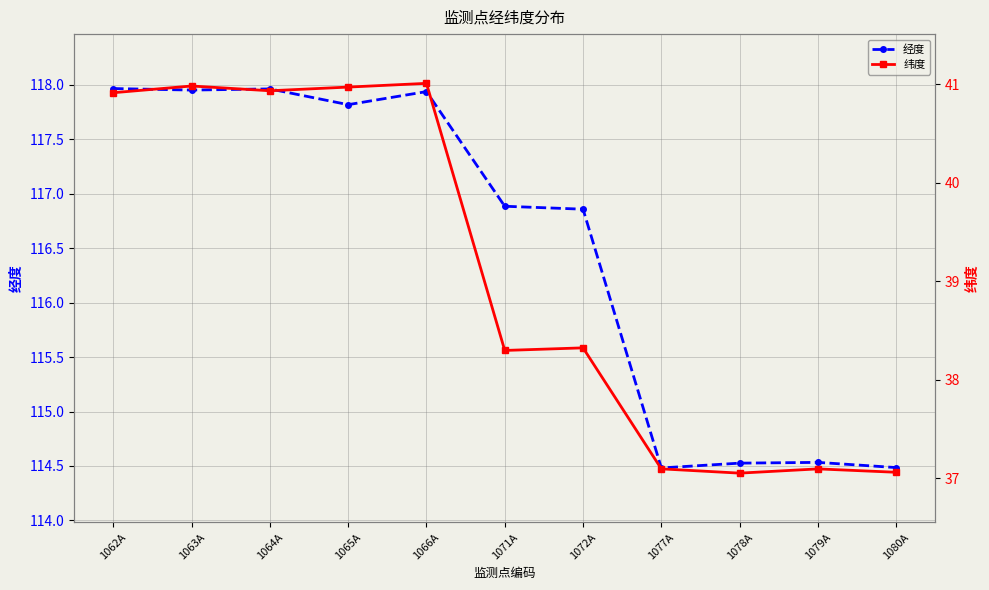

Count the number of data series in this chart.

2